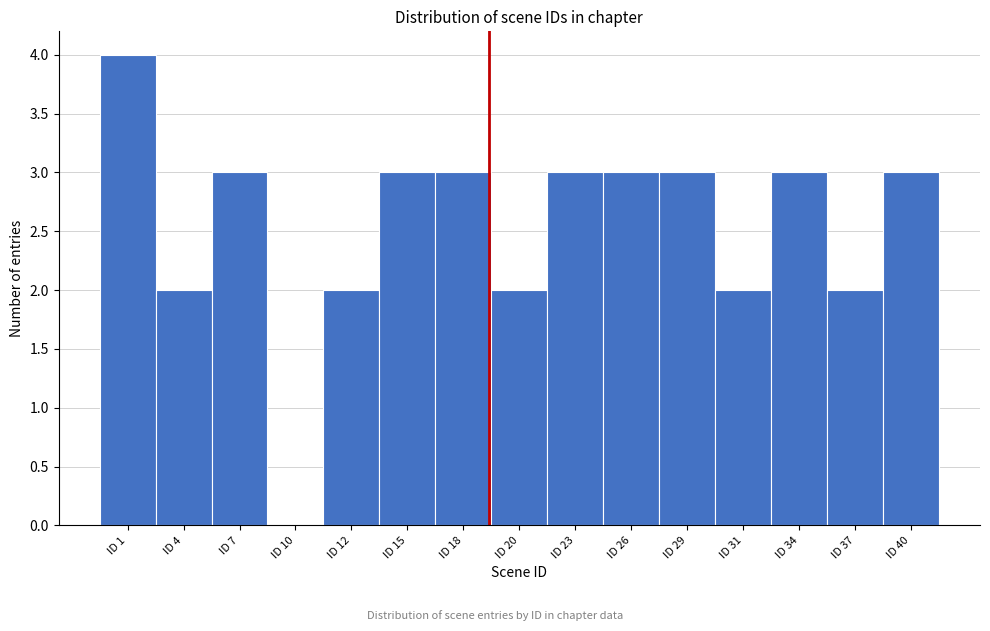

Reading left to right, transcribe all the data shown in this chart.

ID 1=4	ID 4=2	ID 7=3	ID 10=0	ID 12=2	ID 15=3	ID 18=3	ID 20=2	ID 23=3	ID 26=3	ID 29=3	ID 31=2	ID 34=3	ID 37=2	ID 40=3